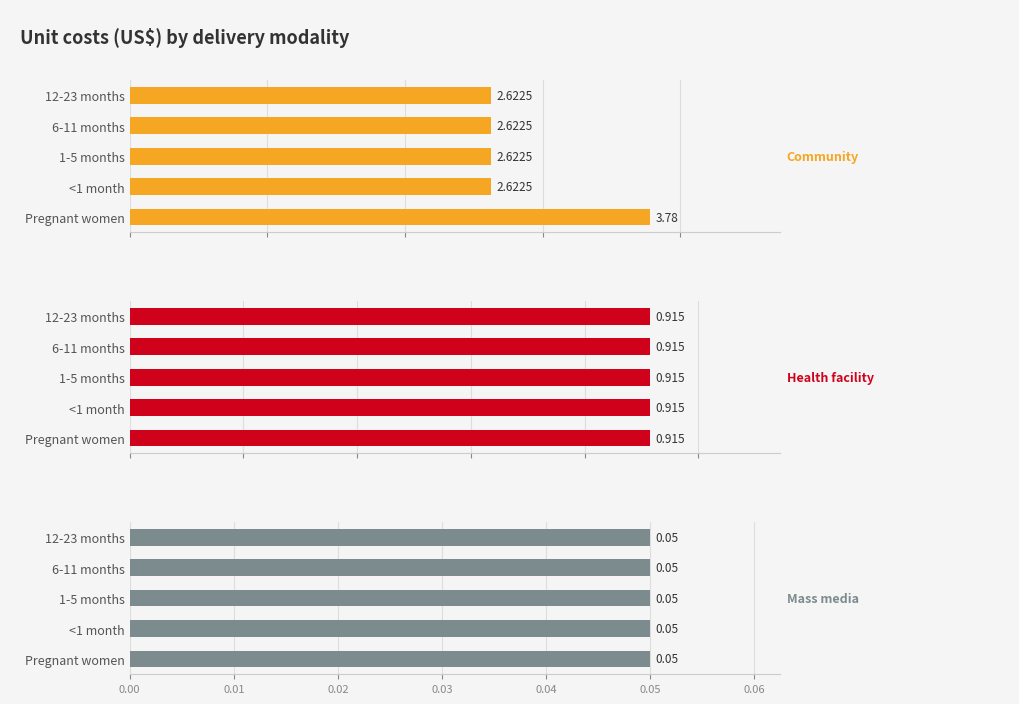

Between 0.03 and 0.04, which series saw the biggest shift?

Community